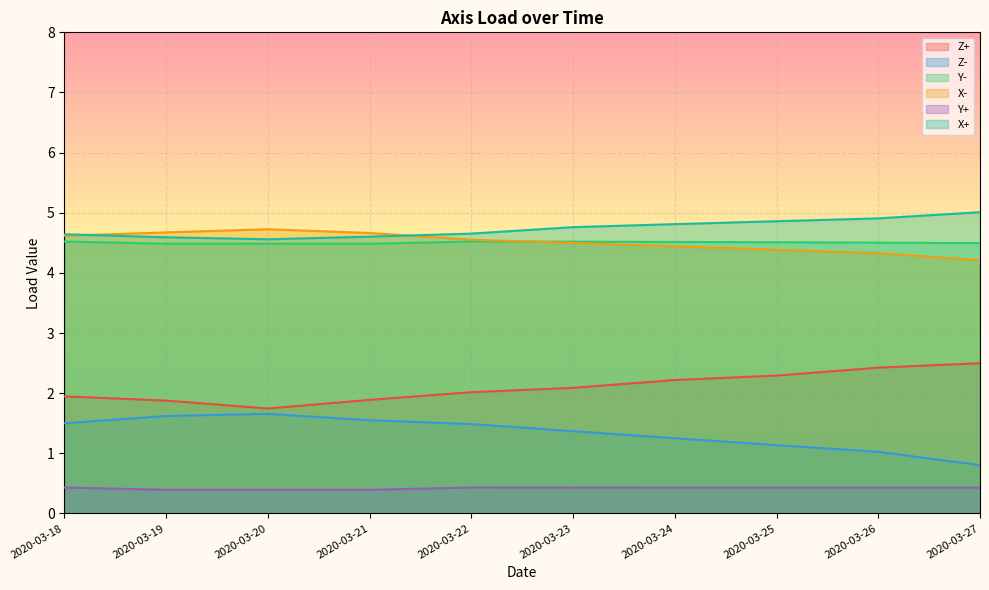

How many lines are shown in the chart?

6